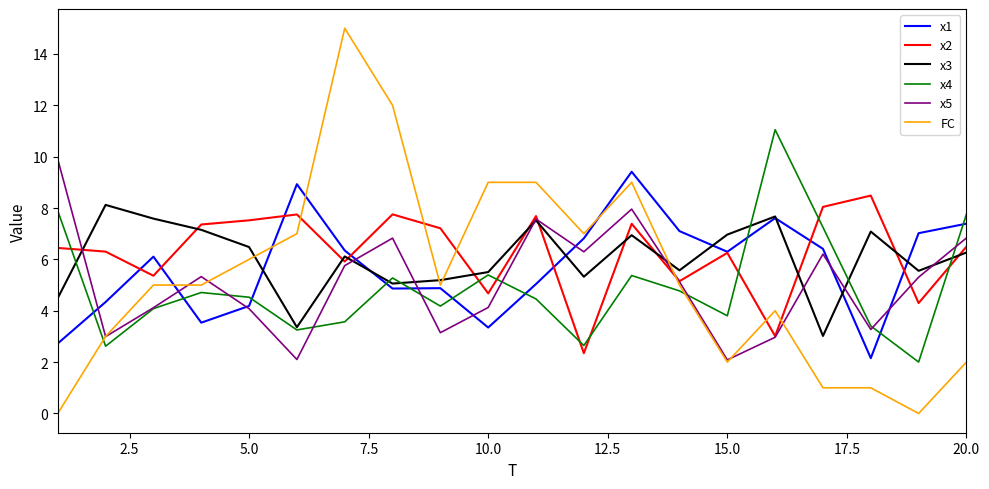

What is the maximum value shown in the chart?

15.0